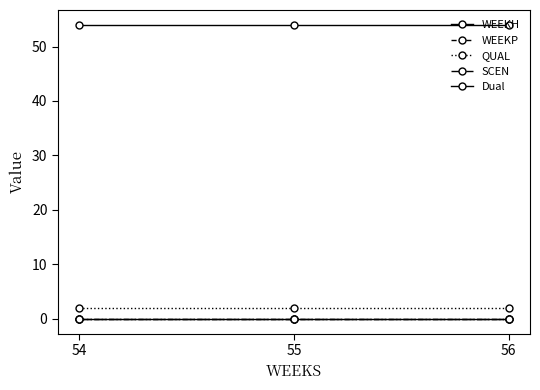

Does the chart have visible grid lines?

No